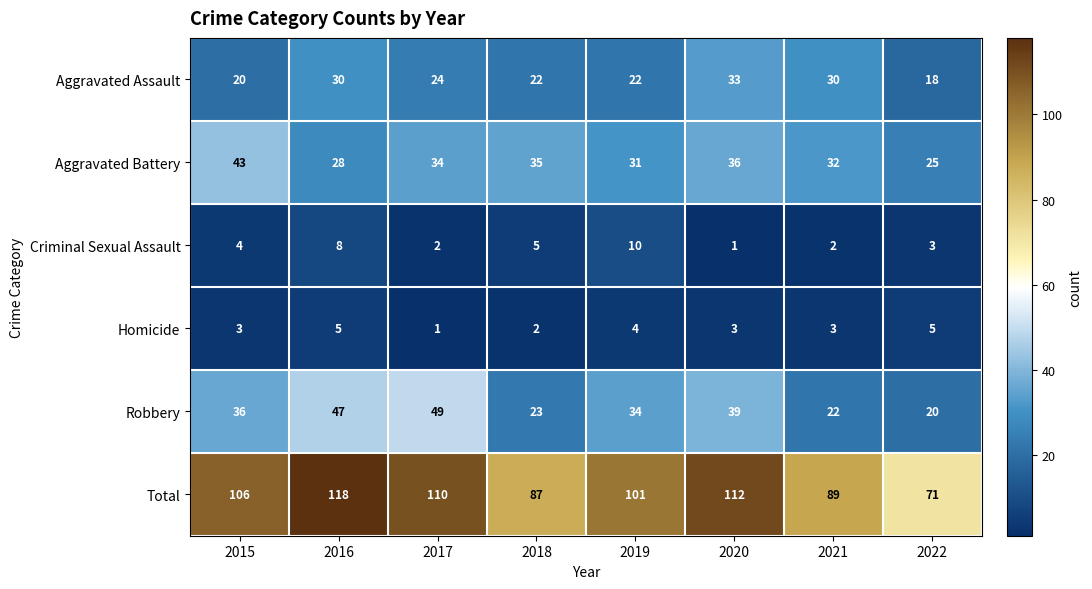

How many series are shown in this chart?

6